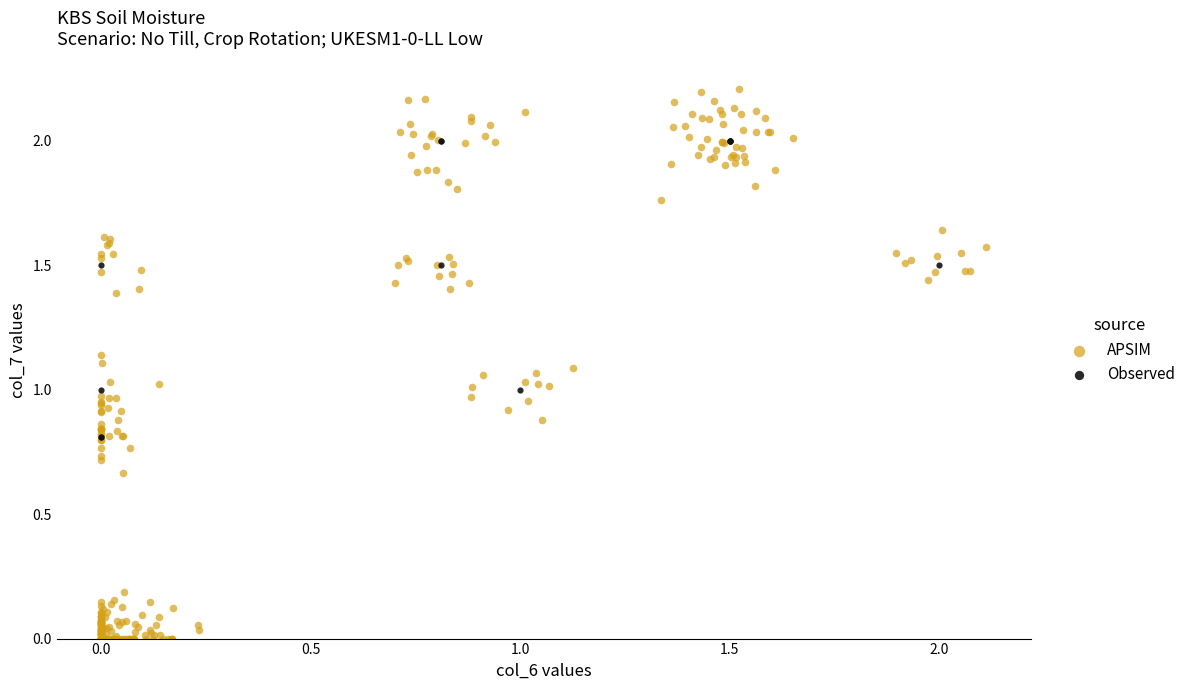

Which series contains the highest Y value?

APSIM